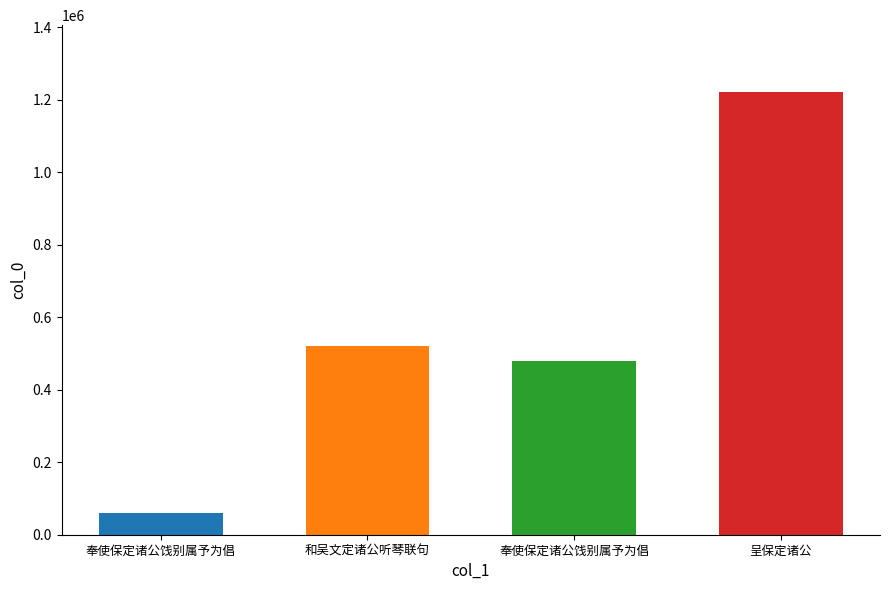

At which category does the chart reach its peak across all series?

呈保定诸公